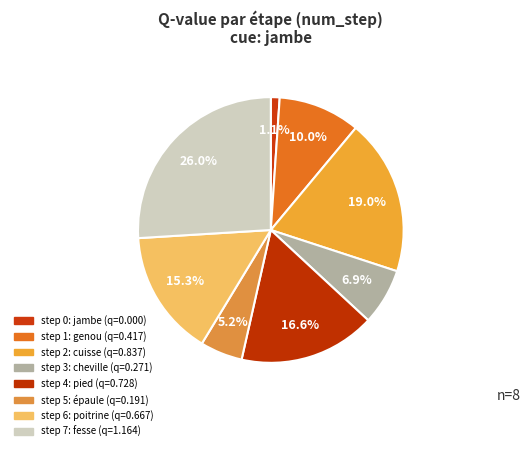

How many segments does this pie chart have?

8